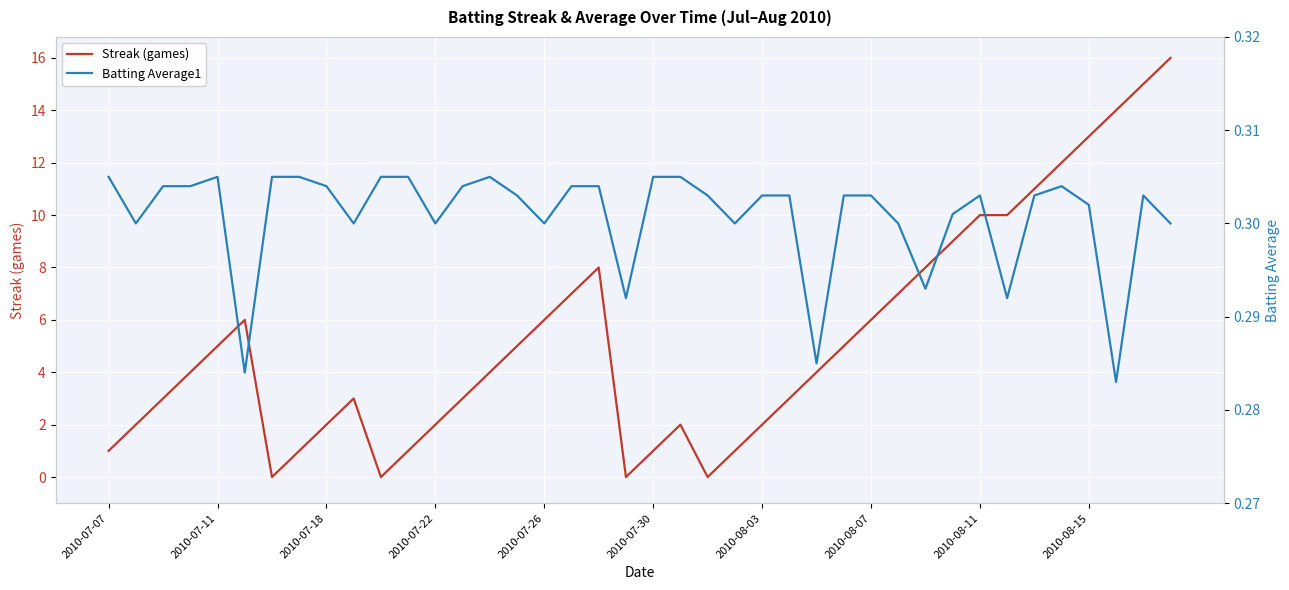

What is the difference between the Streak (games) values at 17 and 21?

5.0